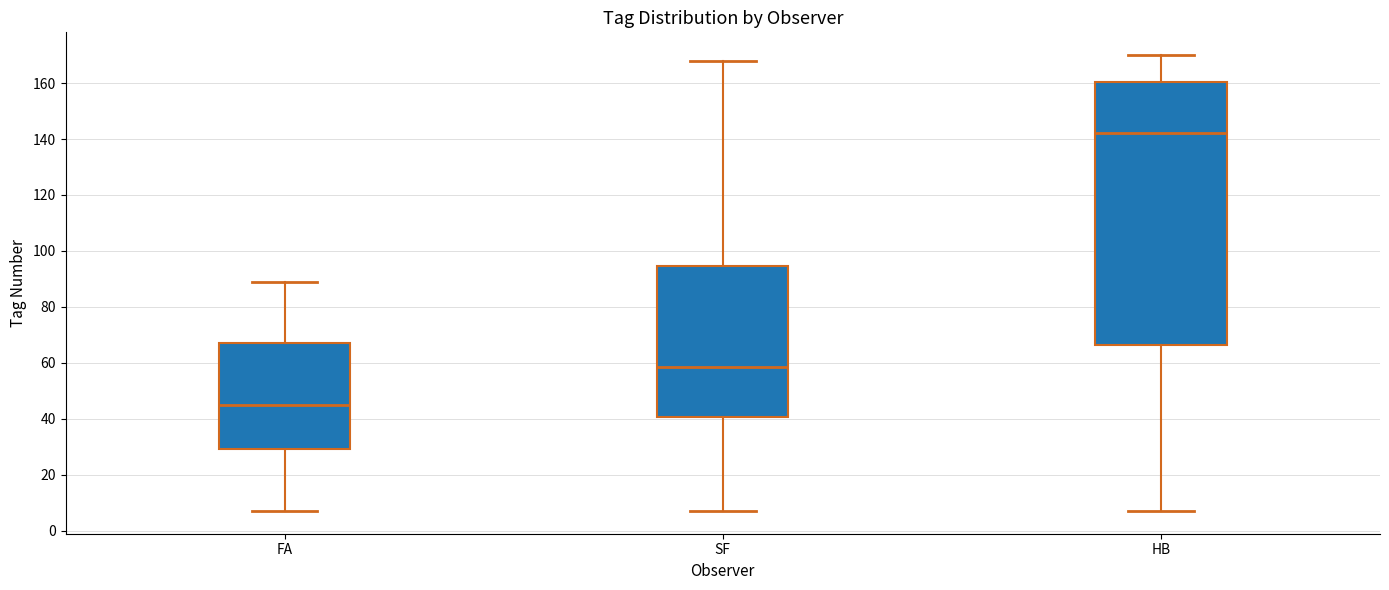

Which box's median line is the highest?

HB